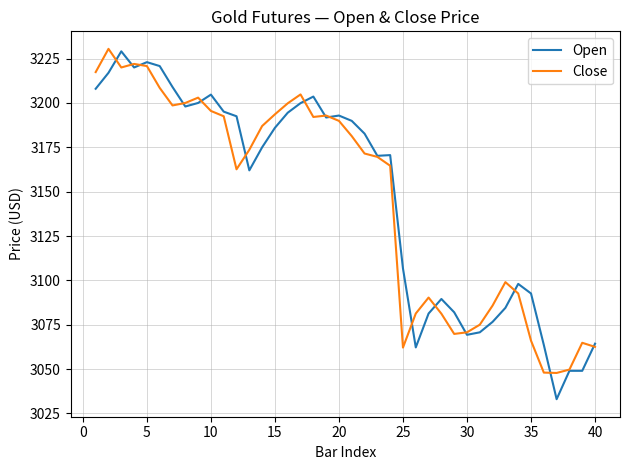

What is the greatest value displayed?

3230.5